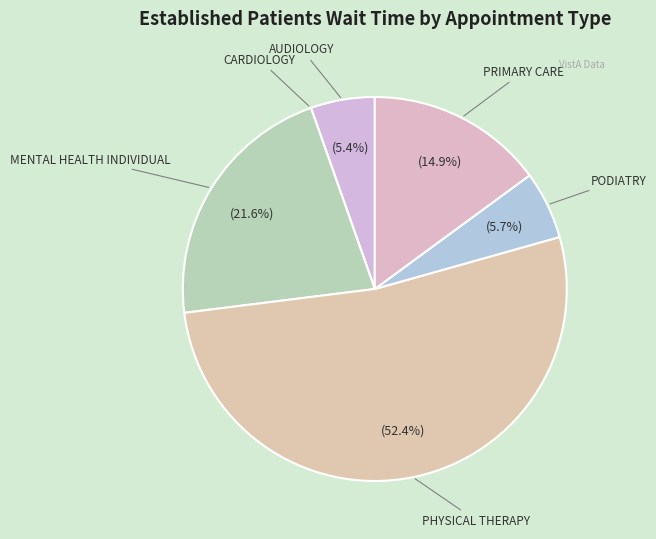

What is the ratio of the value at AUDIOLOGY to the value at PODIATRY?

0.9